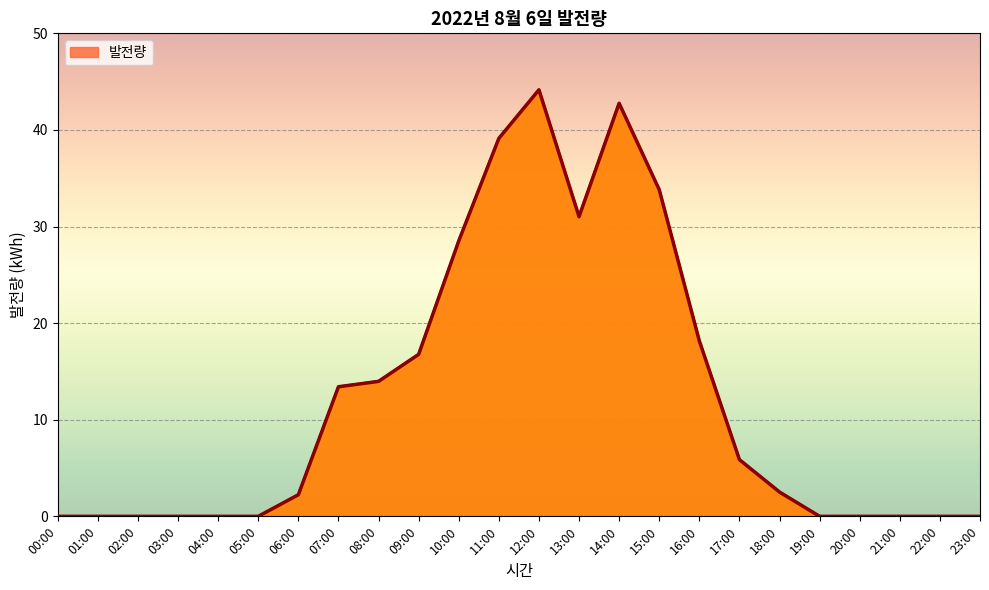

The value at 07:00 is 22.1. True or false?

False